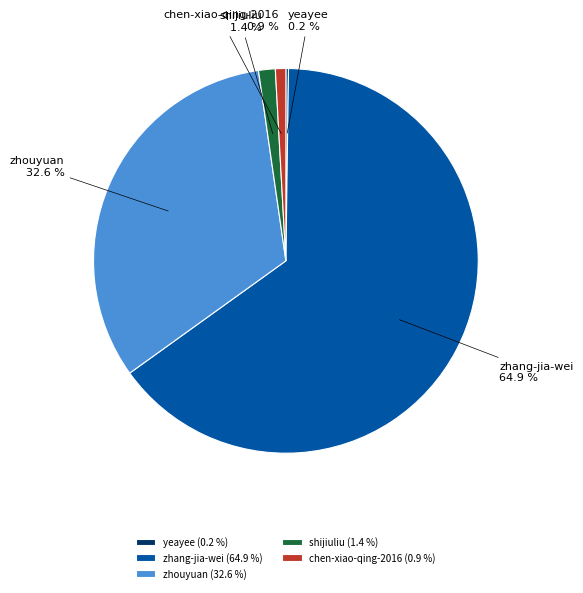

What percentage is the zhang-jia-wei slice, to the nearest percent?

65%